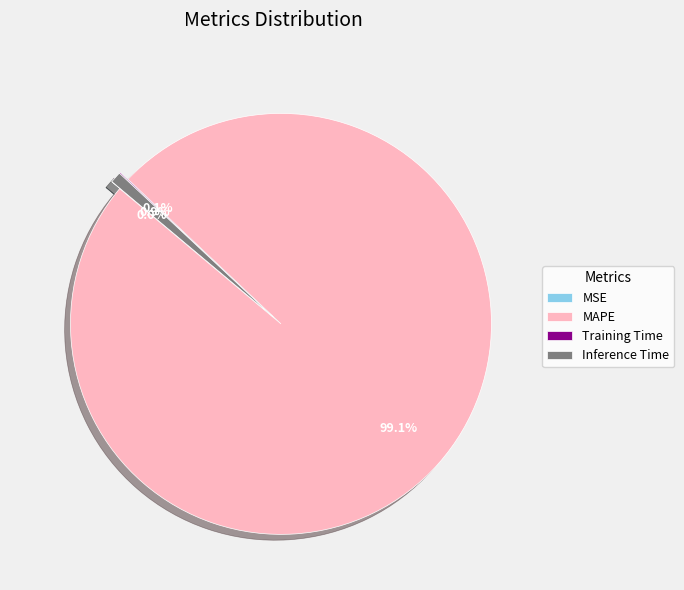

What is the total percentage of Inference Time and MAPE?

99.9%